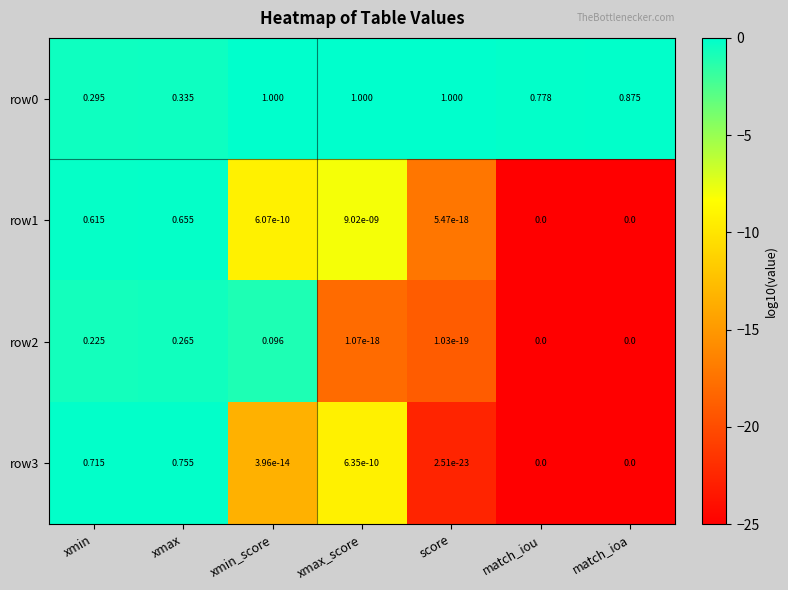

Is the value of row1 at xmin_score greater than the value of row0 at xmax_score?

No